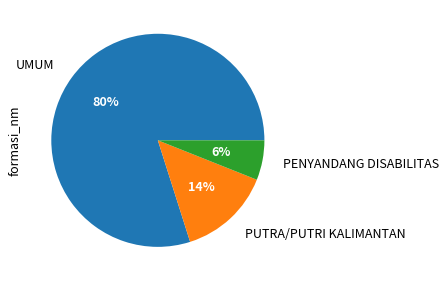

Which category has the smallest portion of the pie?

PENYANDANG DISABILITAS